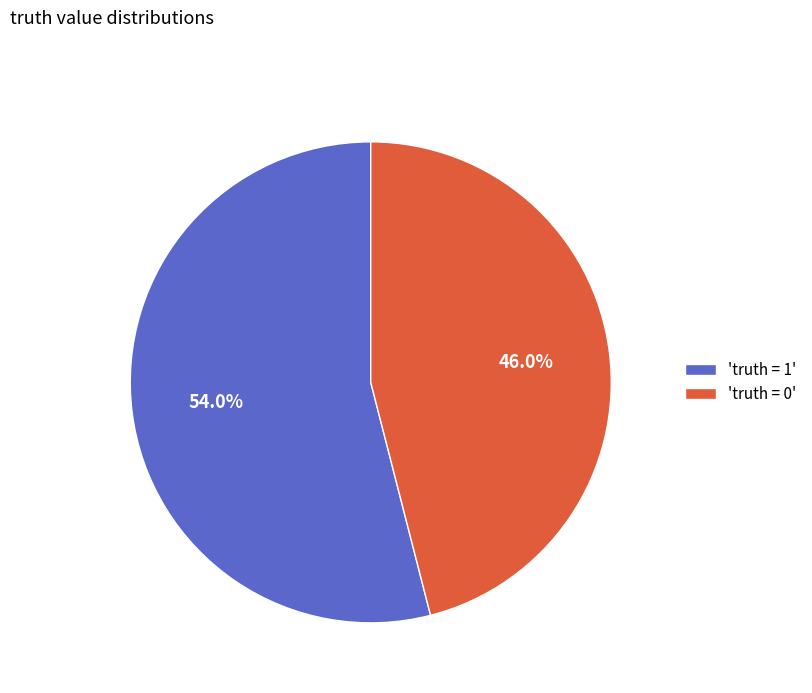

Which slice is the largest?

'truth = 1'